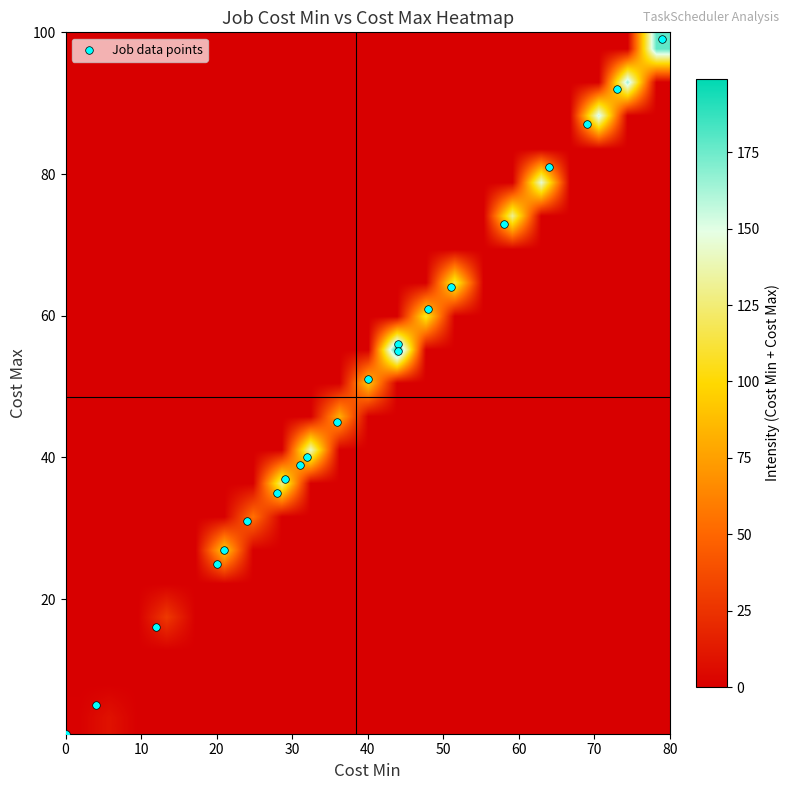

At which category does the chart reach its minimum across all series?

20